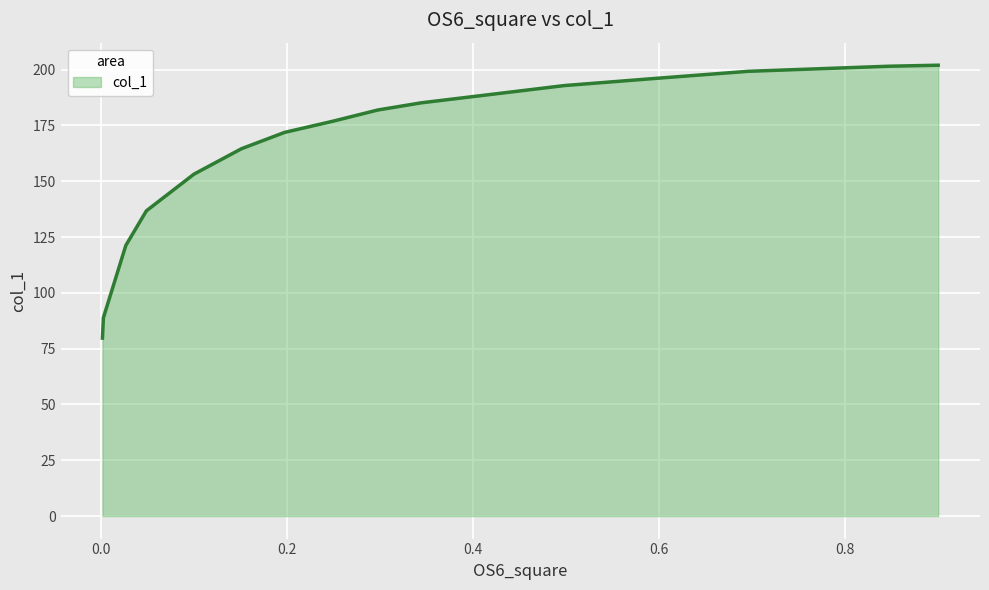

How many categories are shown in the chart?

15